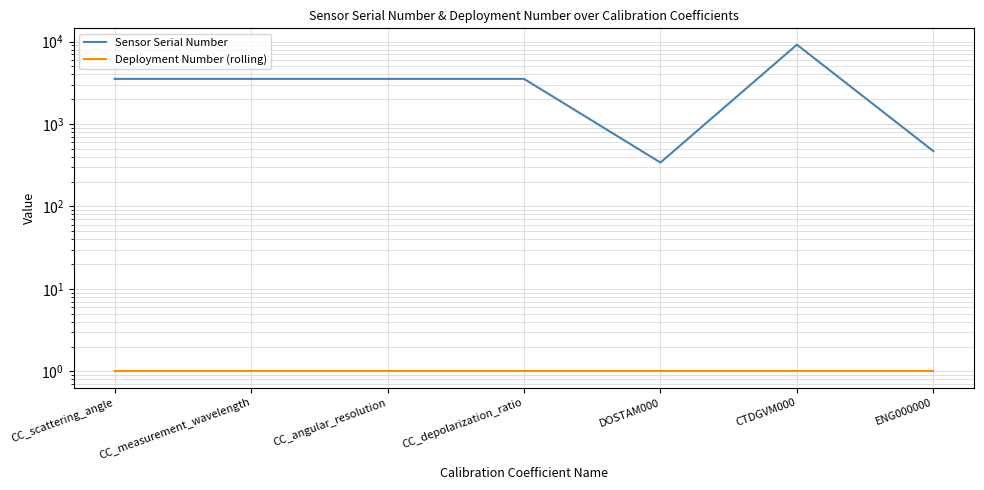

The Sensor Serial Number series shows 341 at DOSTAM000. True or false?

True